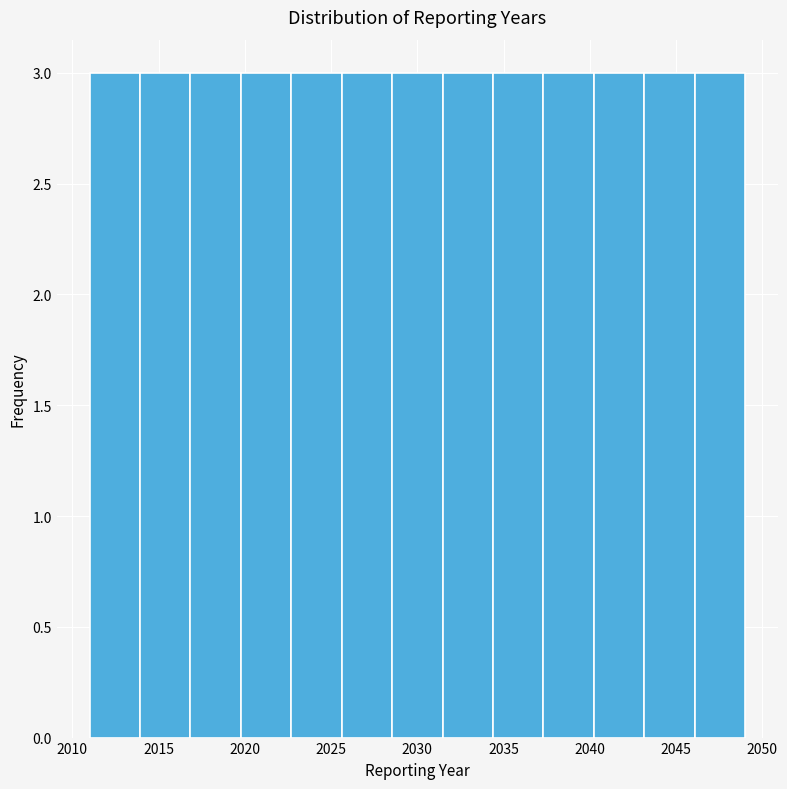

What is the height of the bar covering 2025.5 to 2028.5 on the x-axis? Neither the bar edges nor the heights are printed on the chart, so give them approximately, as read against the axes.

3